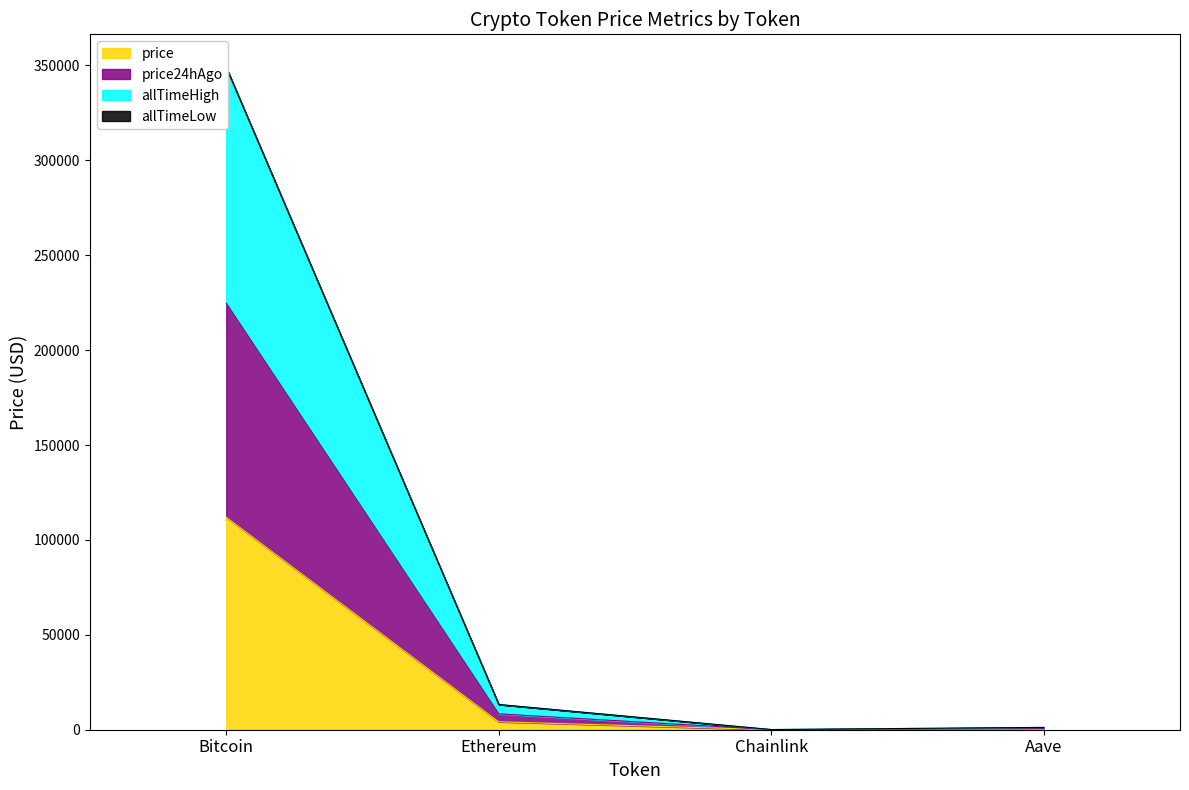

In price, how many points are lower than both neighbors (excluding endpoints)?

1